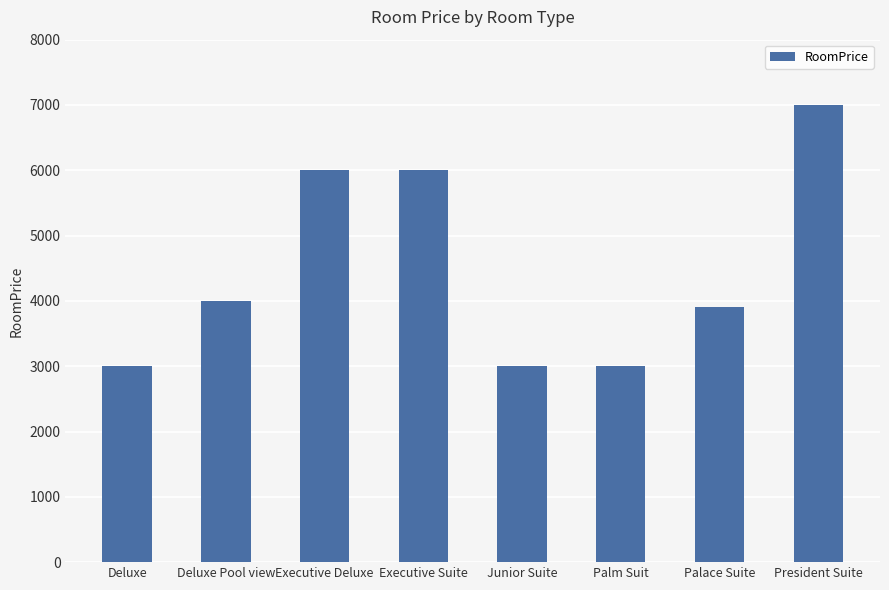

What is the approximate value at Palm Suit?

3000